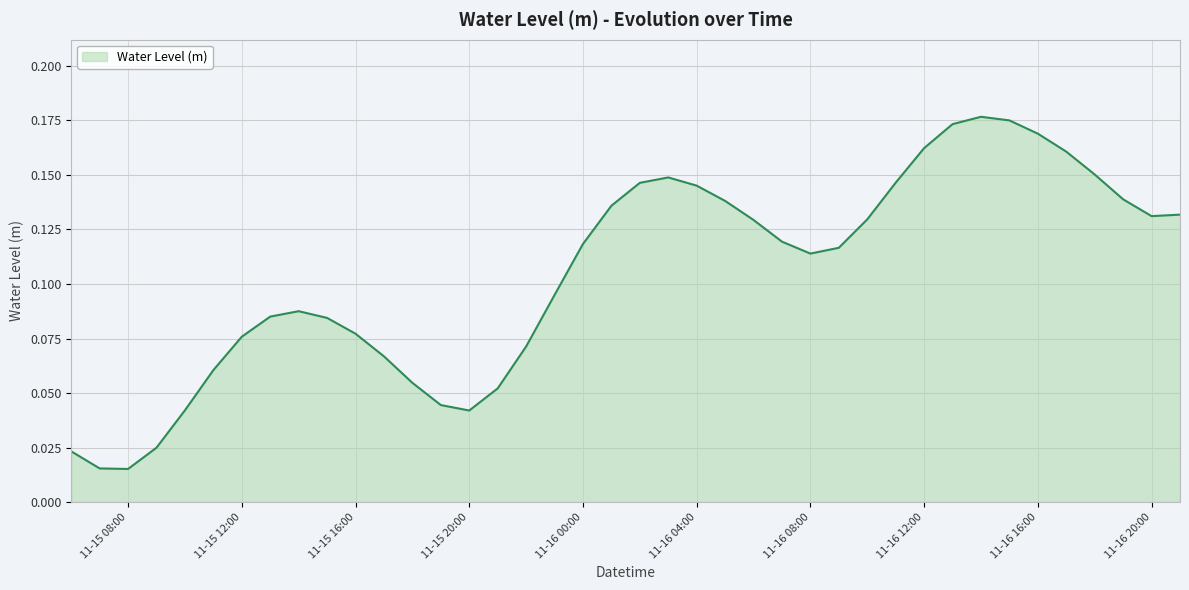

What is the maximum value shown in the chart?

0.2